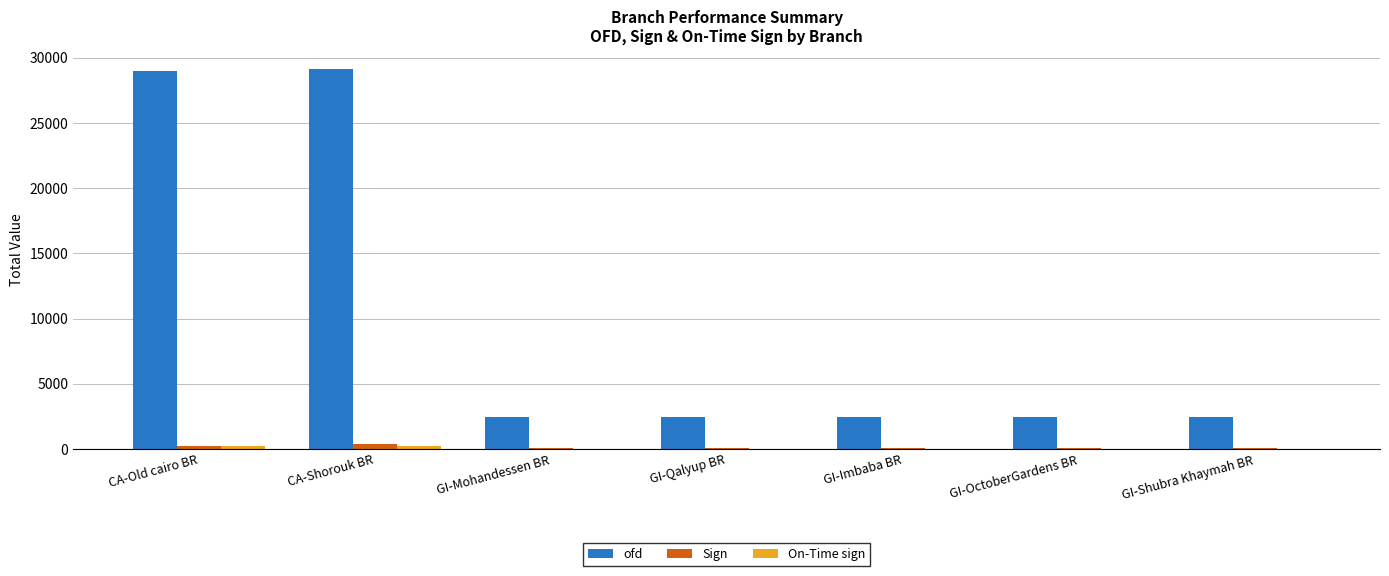

The ofd series shows 2438 at GI-Imbaba BR. True or false?

True